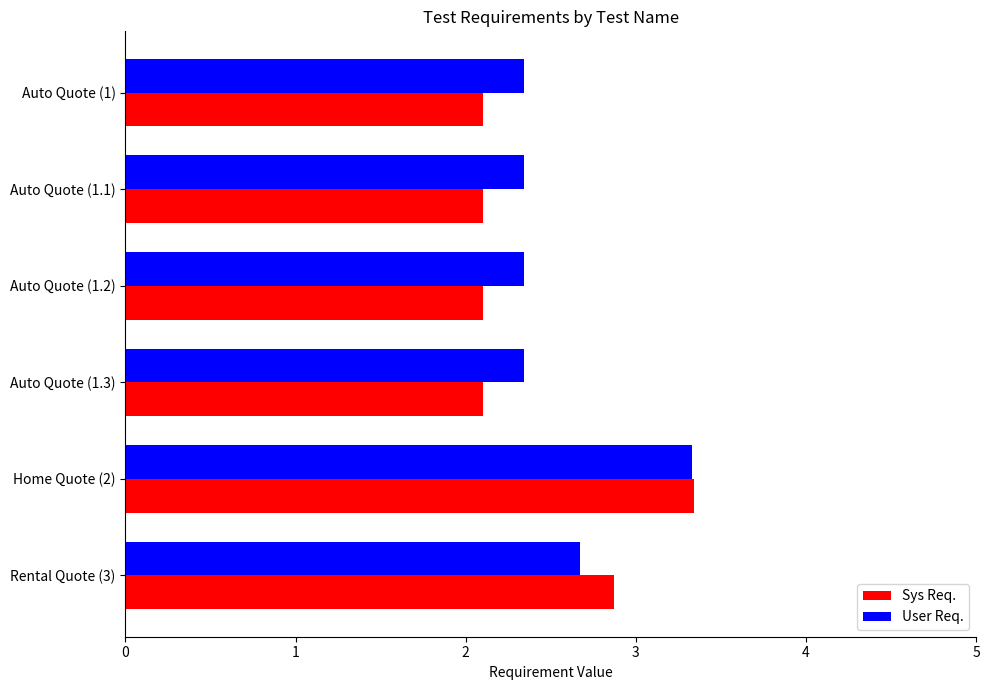

Which series has the largest total across all categories?

User Req.